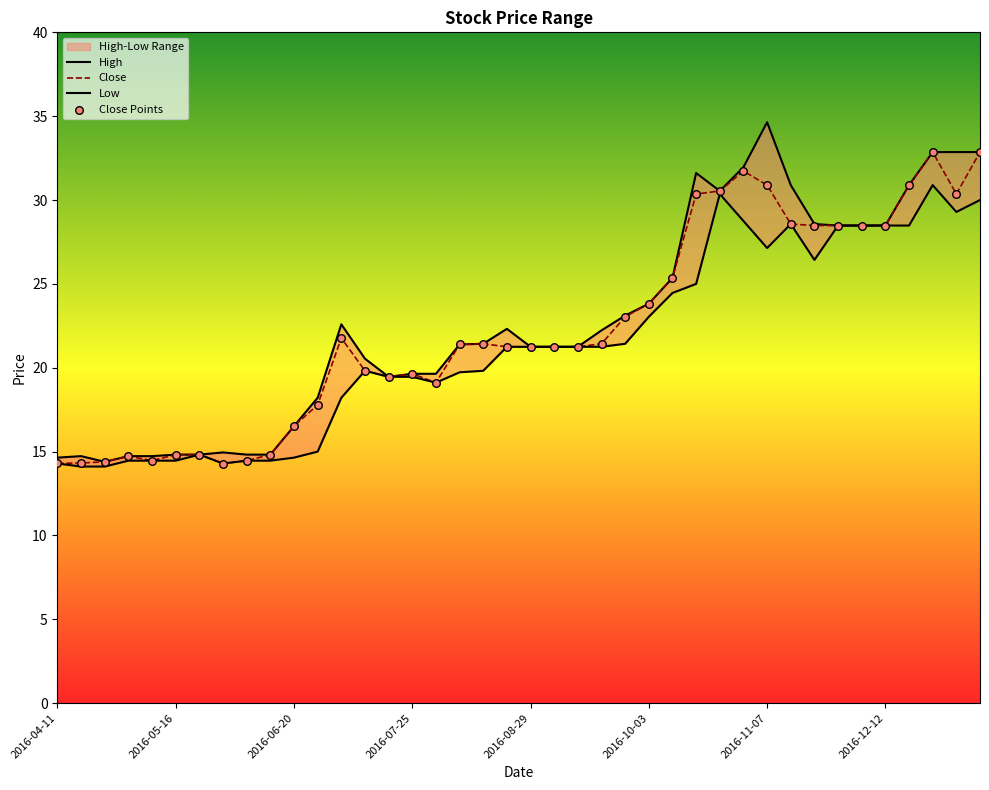

What is the maximum value for Close?

32.9